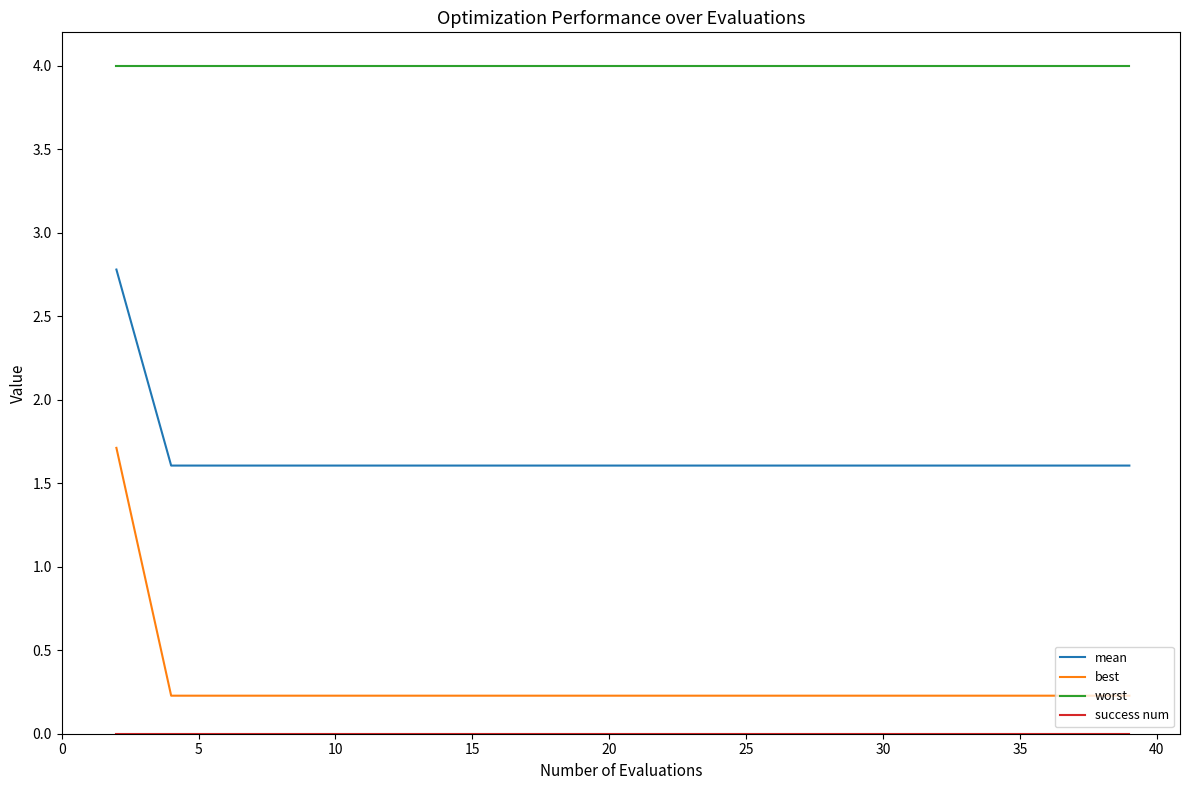

Which series has the widest spread of values?

best